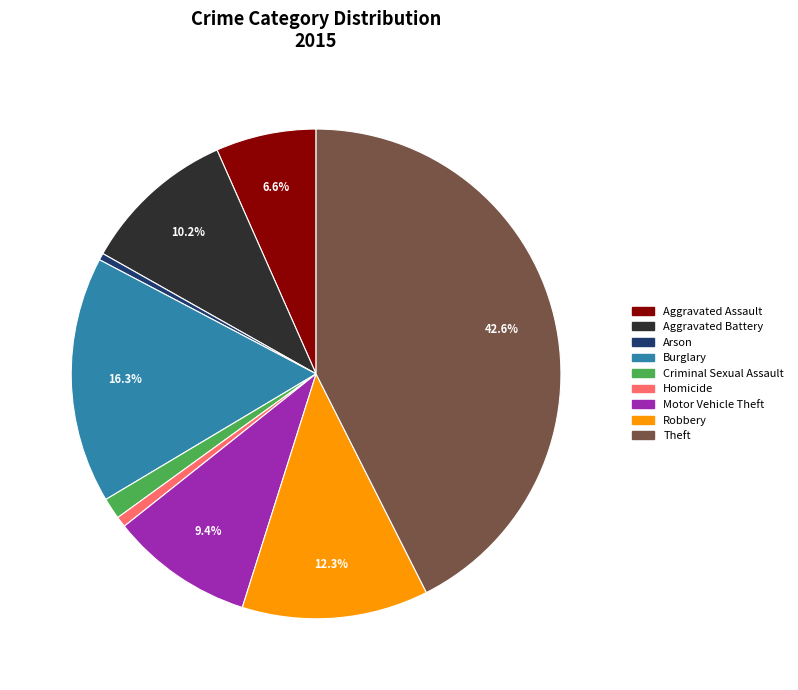

Count the number of slices in the pie.

9